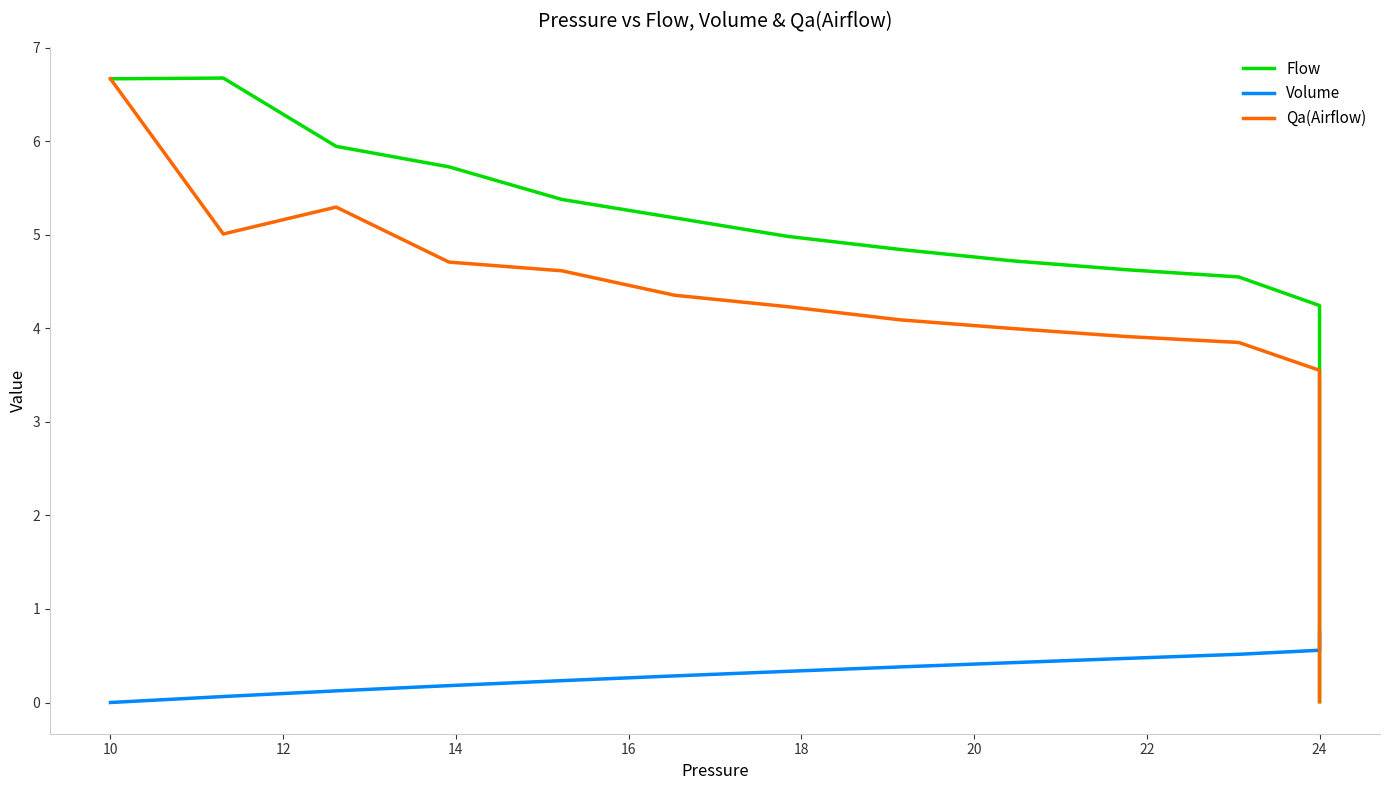

How many interior local peaks does the Flow series have?

1